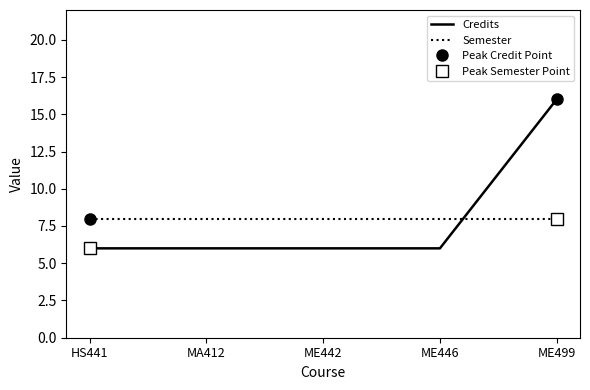

Which series has the largest range (max minus min)?

Credits